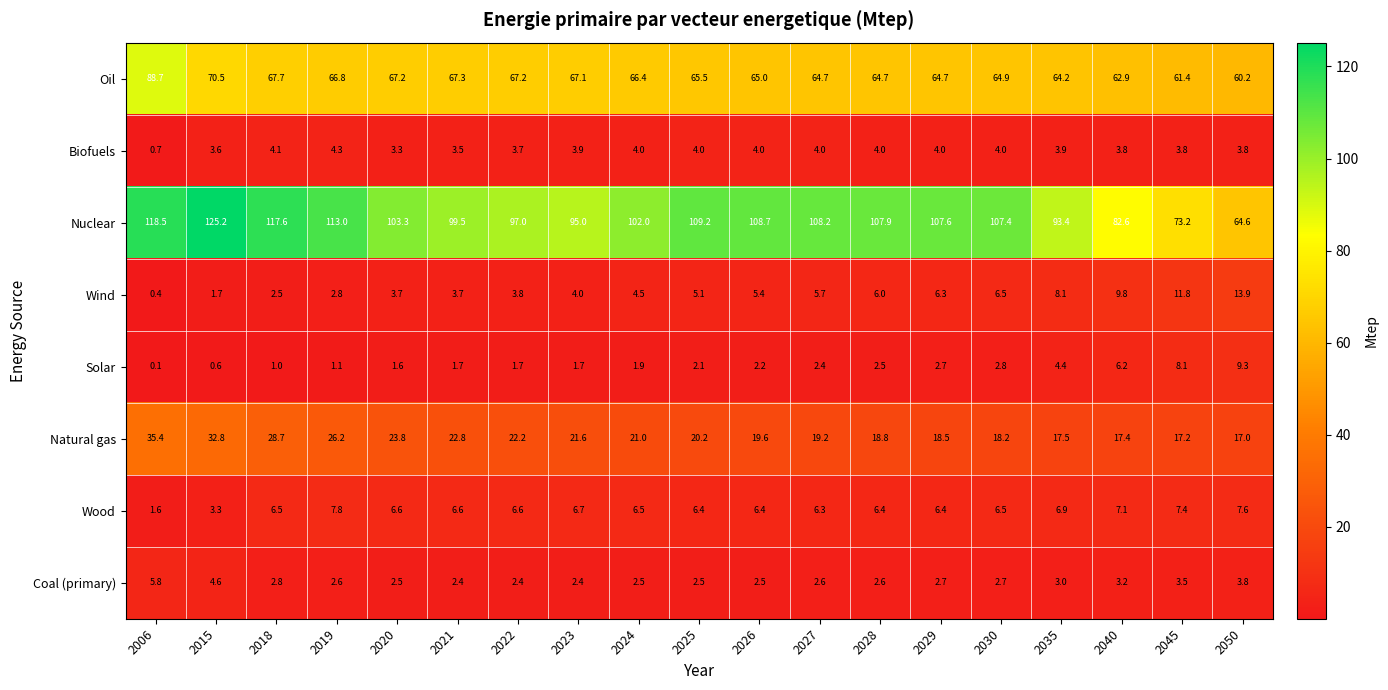

At 2025, list the series in order from smallest to largest.

Solar, Coal (primary), Biofuels, Wind, Wood, Natural gas, Oil, Nuclear